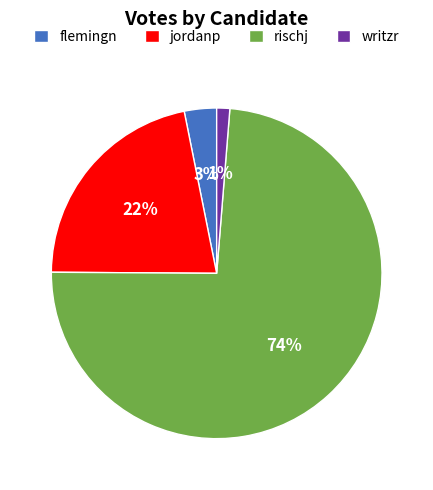

What is the smallest slice in the pie chart?

writzr